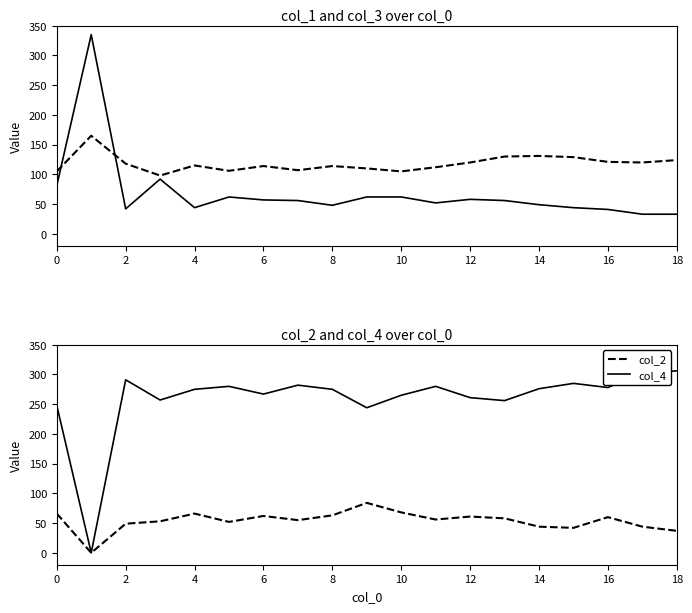

True or false: col_1 and col_4 cross at least once.

True